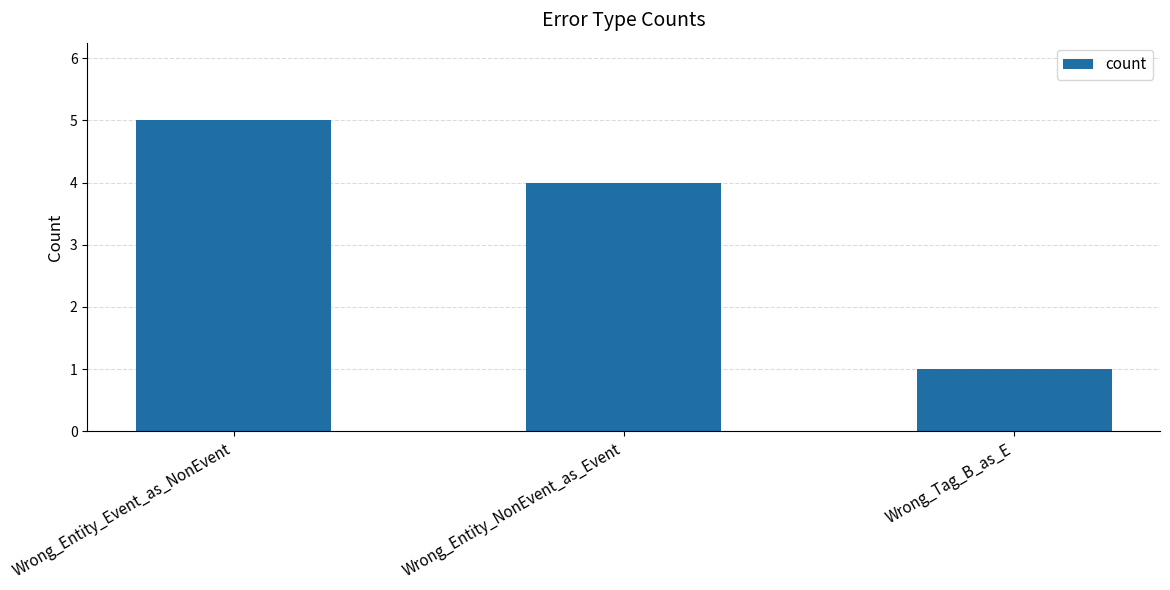

Reading right to left, what are all the values shown in this chart?

Wrong_Tag_B_as_E=1	Wrong_Entity_NonEvent_as_Event=4	Wrong_Entity_Event_as_NonEvent=5